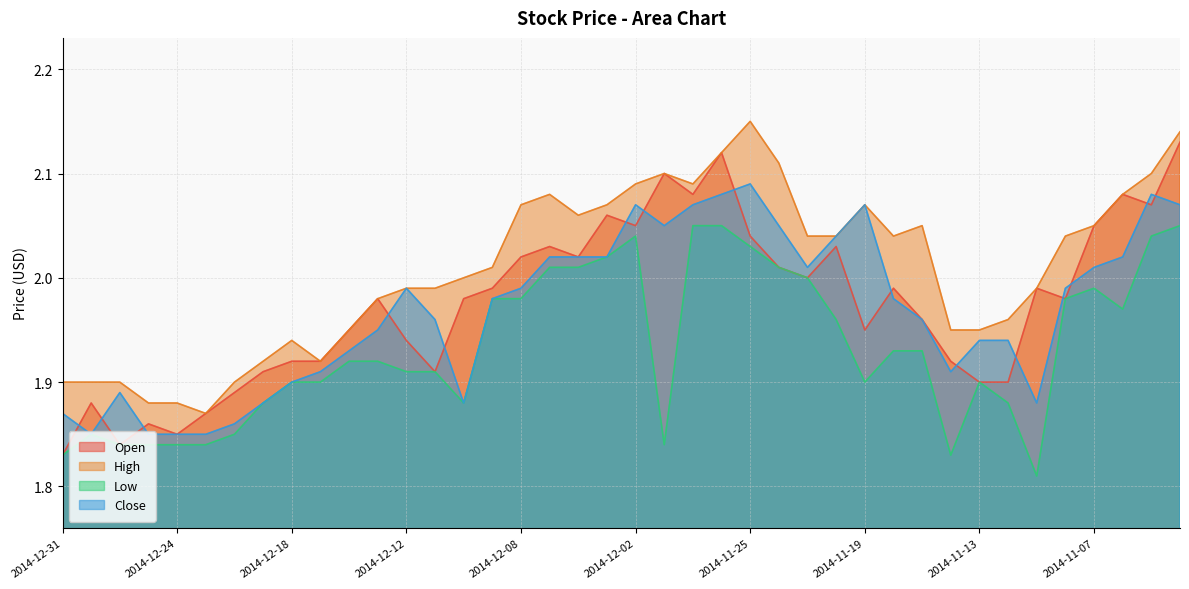

True or false: Low and High cross at least once.

False